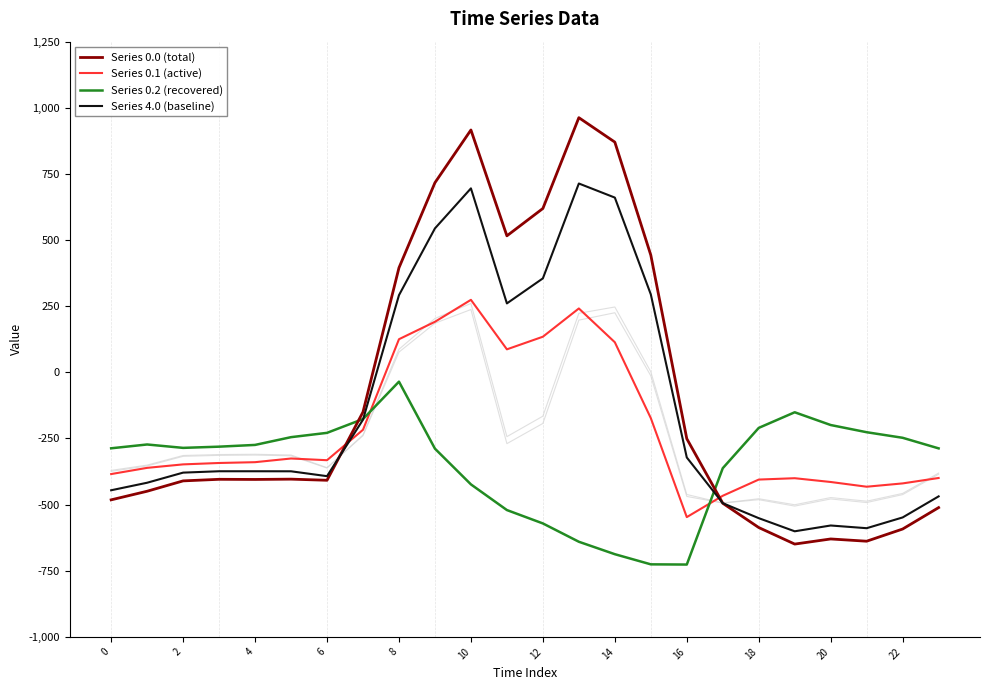

How many values in Series 4.0 (baseline) are above zero?

8